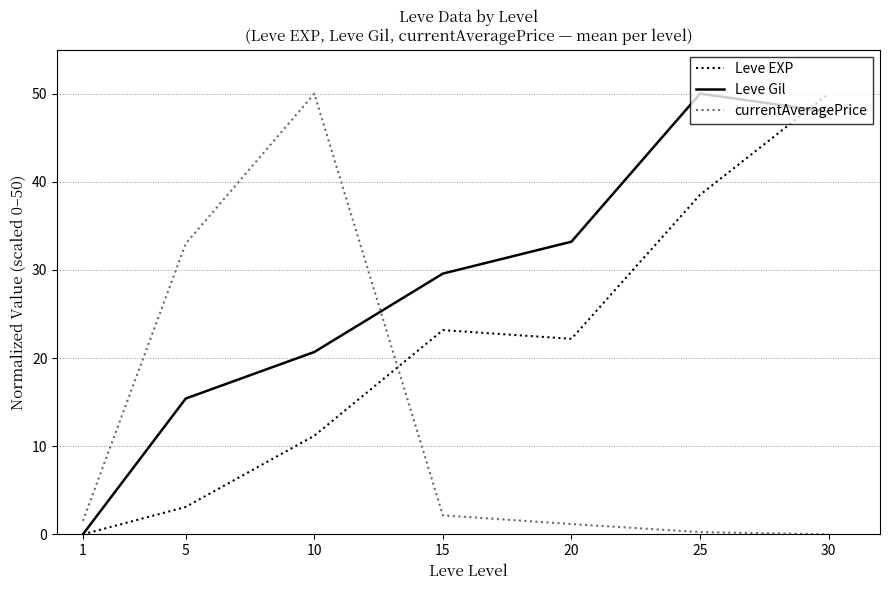

Between 5 and 15, which series saw the biggest shift?

currentAveragePrice